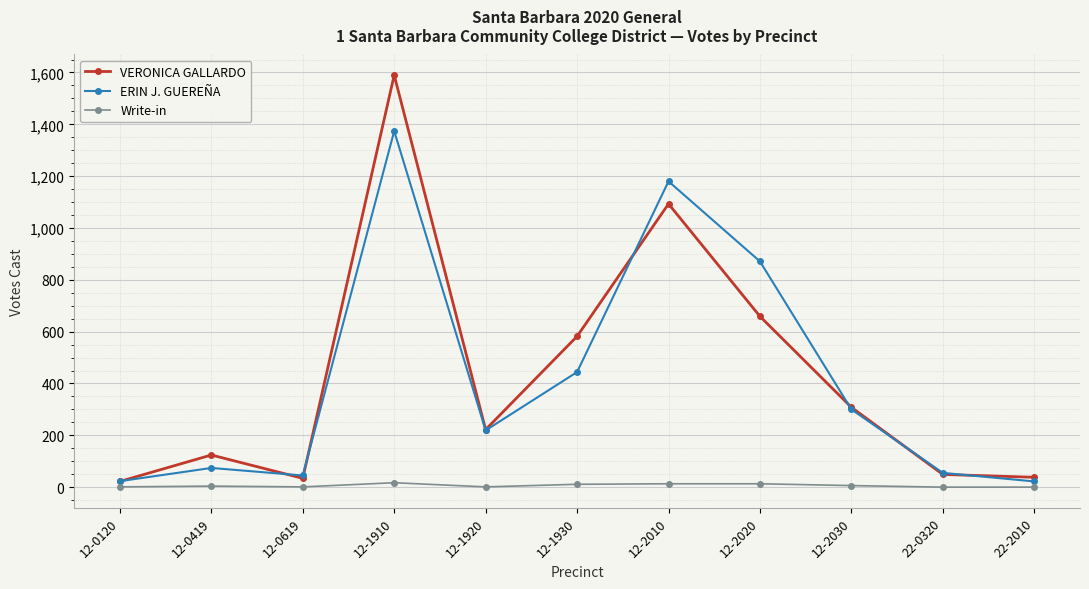

True or false: VERONICA GALLARDO has a value of 222 at 12-1920.

True